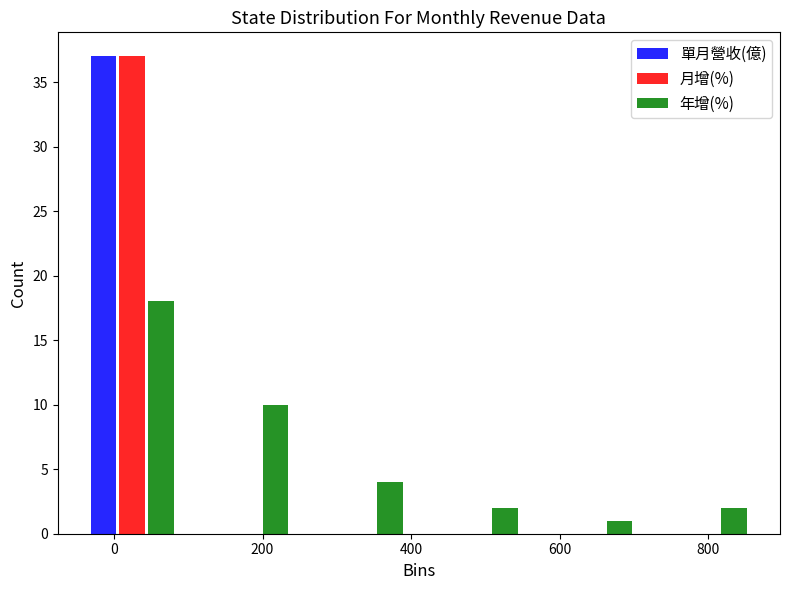

Reading left to right, transcribe this chart: for each range on the x-axis, give the height of each series' bar. Neither the bar edges nor the heights are printed on the chart, so give them approximately, as read against the axes.

-60 to 100: 單月營收(億)=37	月增(%)=37	年增(%)=18
100 to 260: 單月營收(億)=0	月增(%)=0	年增(%)=10
260 to 420: 單月營收(億)=0	月增(%)=0	年增(%)=4
420 to 560: 單月營收(億)=0	月增(%)=0	年增(%)=2
560 to 720: 單月營收(億)=0	月增(%)=0	年增(%)=1
720 to 880: 單月營收(億)=0	月增(%)=0	年增(%)=2